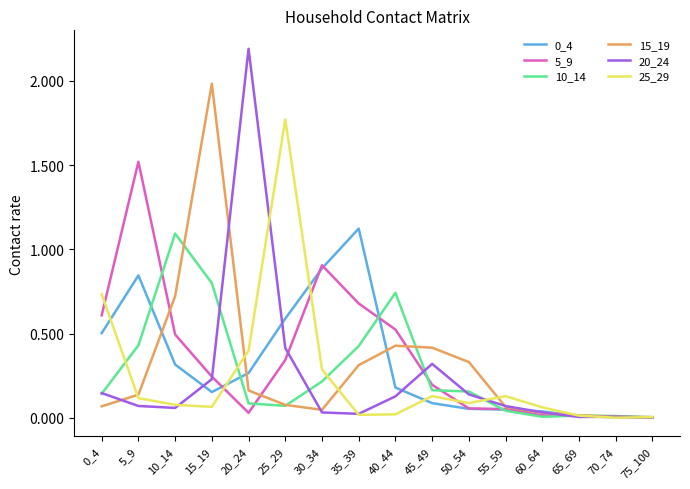

What is the difference between the maximum and minimum values in the 5_9 series?

1.5